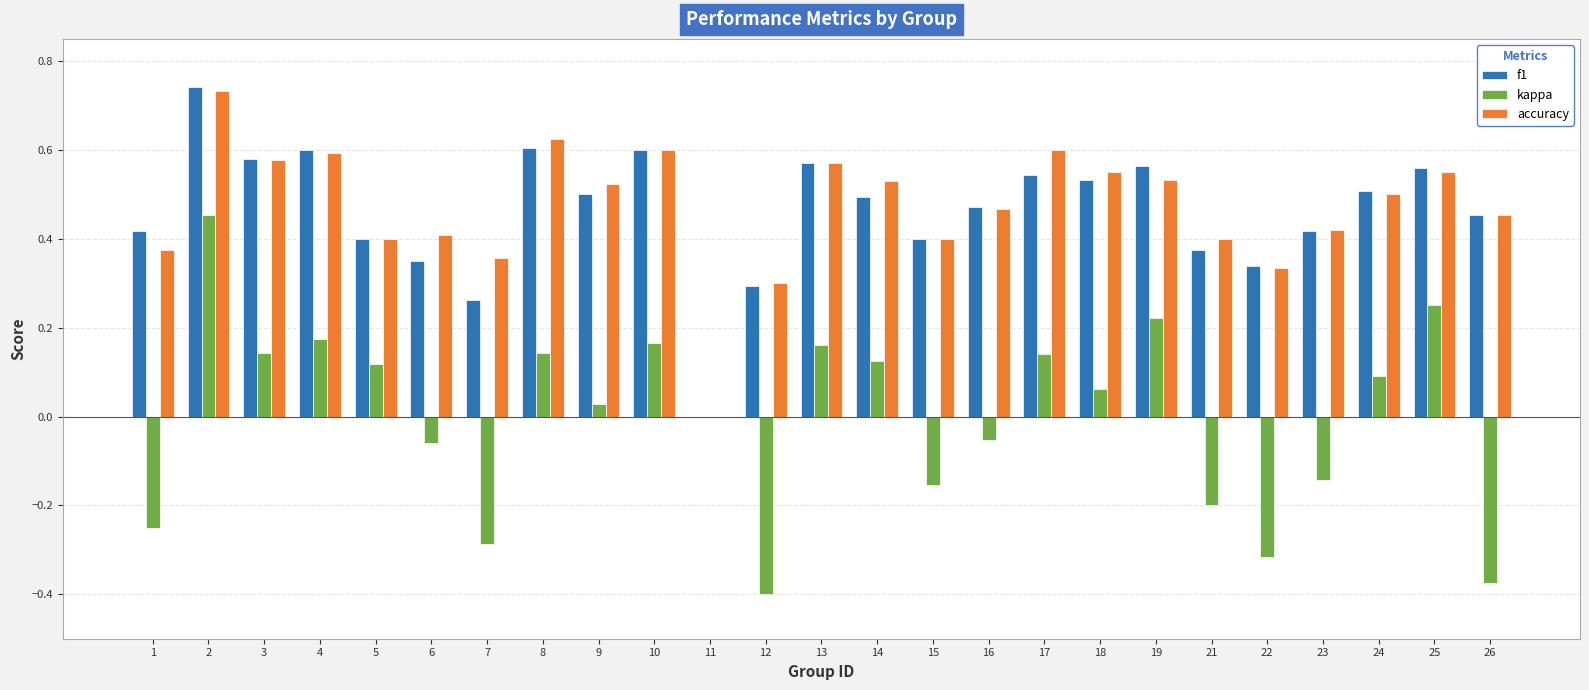

What is the sum of the f1 values at 16 and 26?

0.9